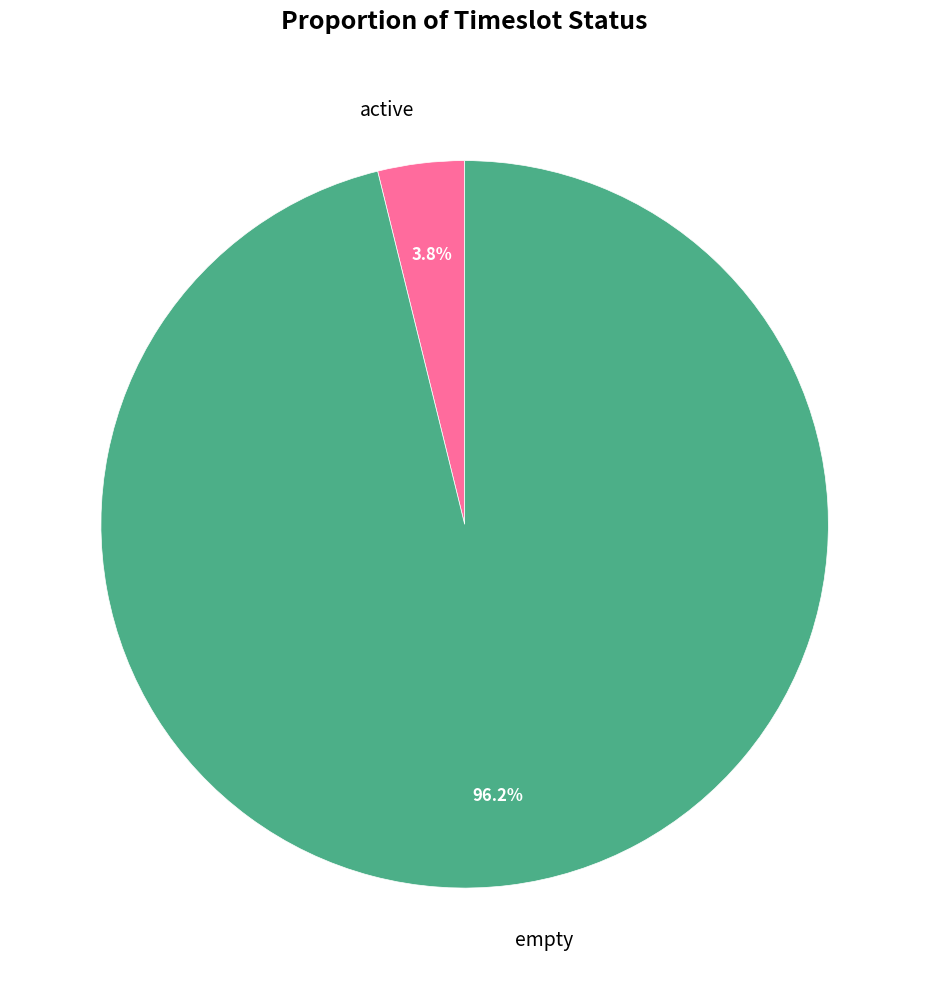

What percentage is NOT represented by empty?

3.8%